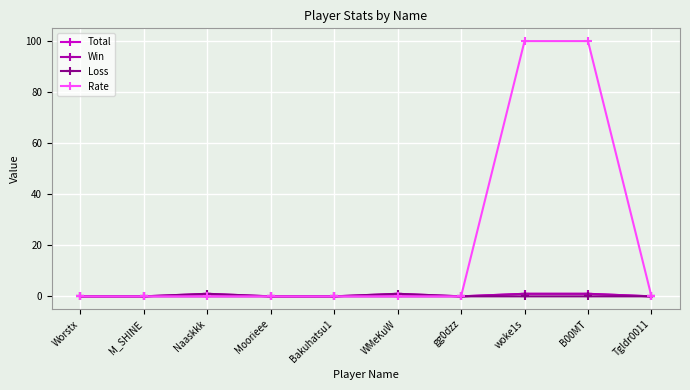

How many data points does each series have?

10